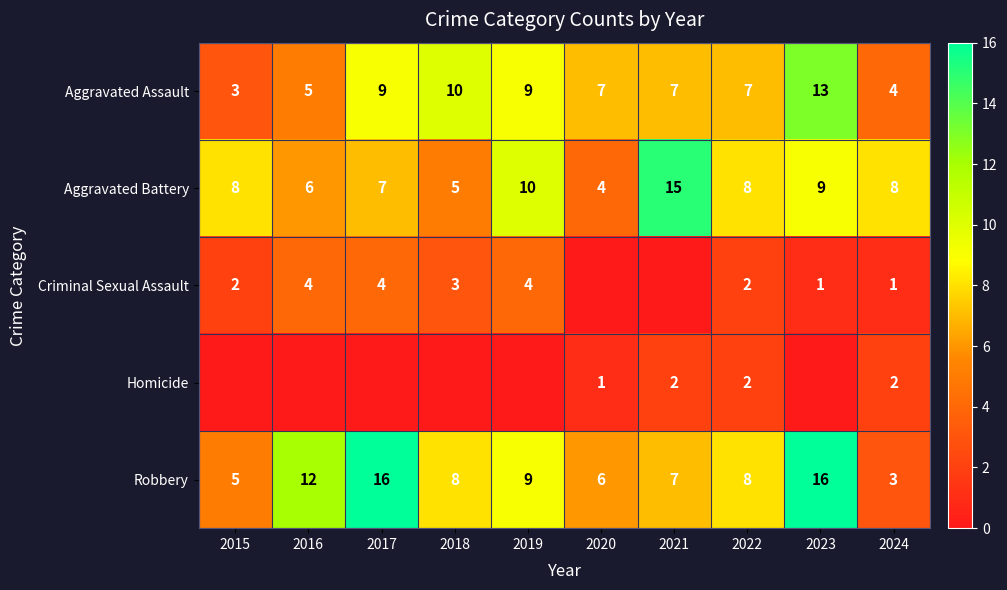

Which has a higher value, 2023 or 2015?

2023